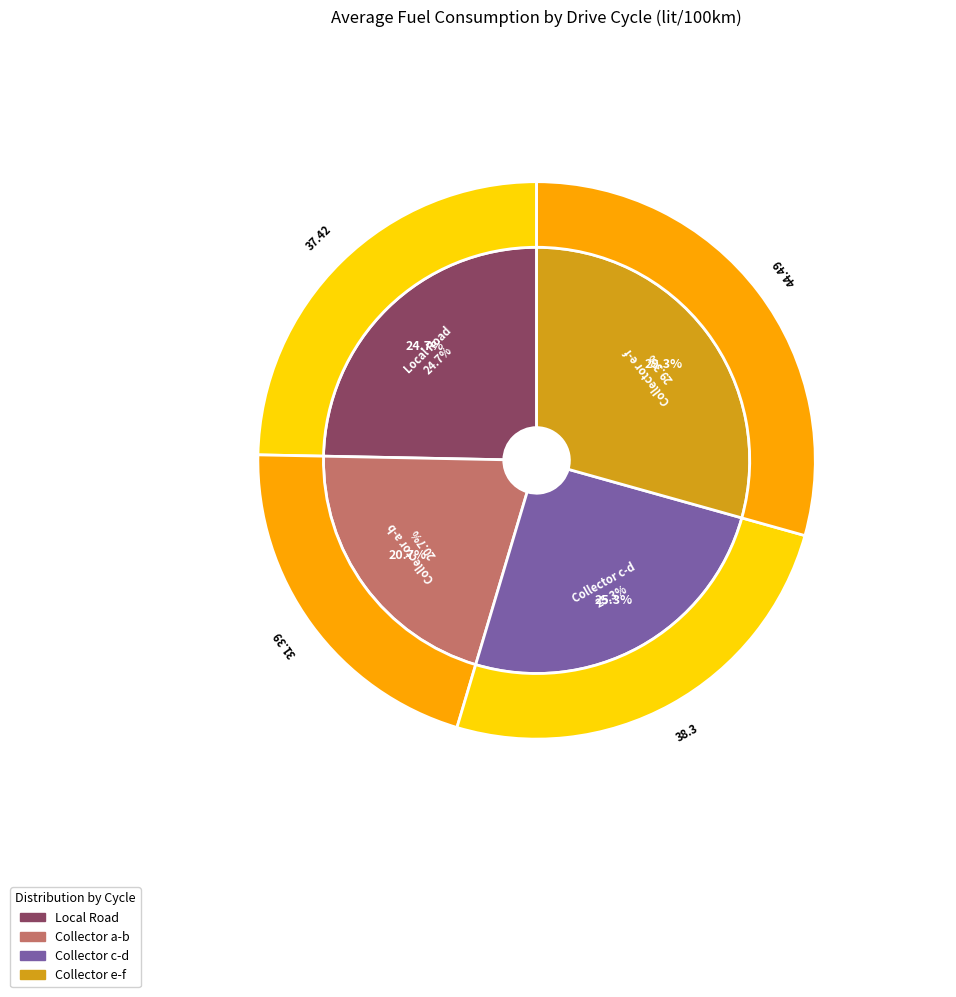

Is there any slice that represents more than half of the pie?

No